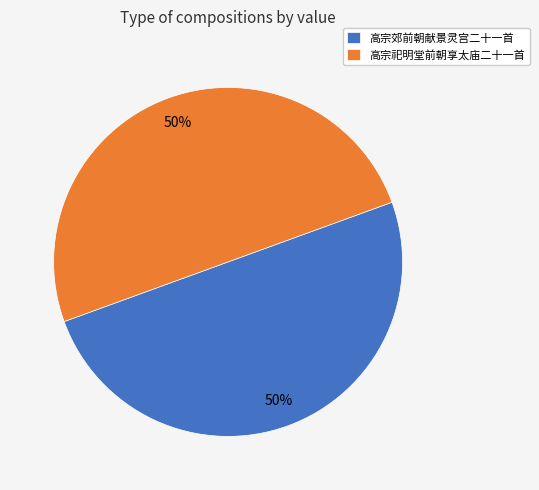

To the nearest percent, what percentage of the pie is 高宗郊前朝献景灵宫二十一首?

50%